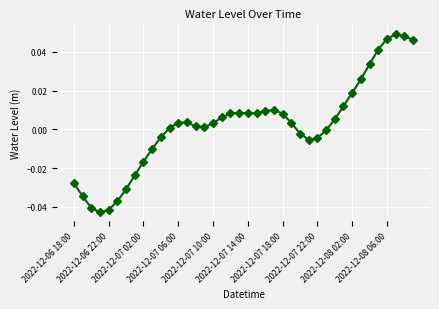

How many negative values are there?

15